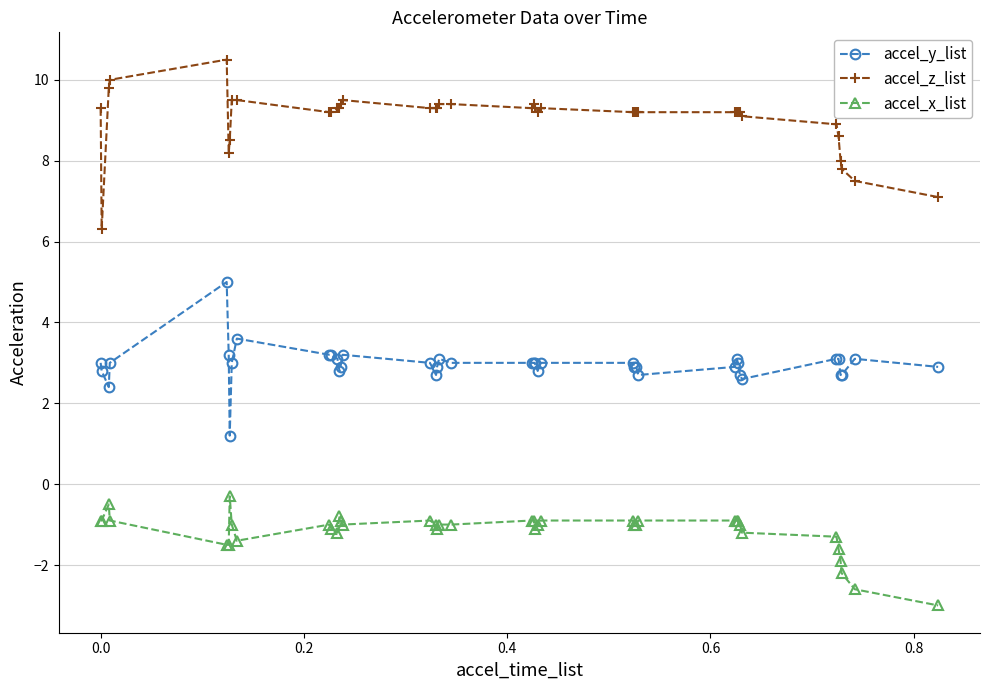

What is the value of the accel_y_list point at the 7th from the left?

1.2